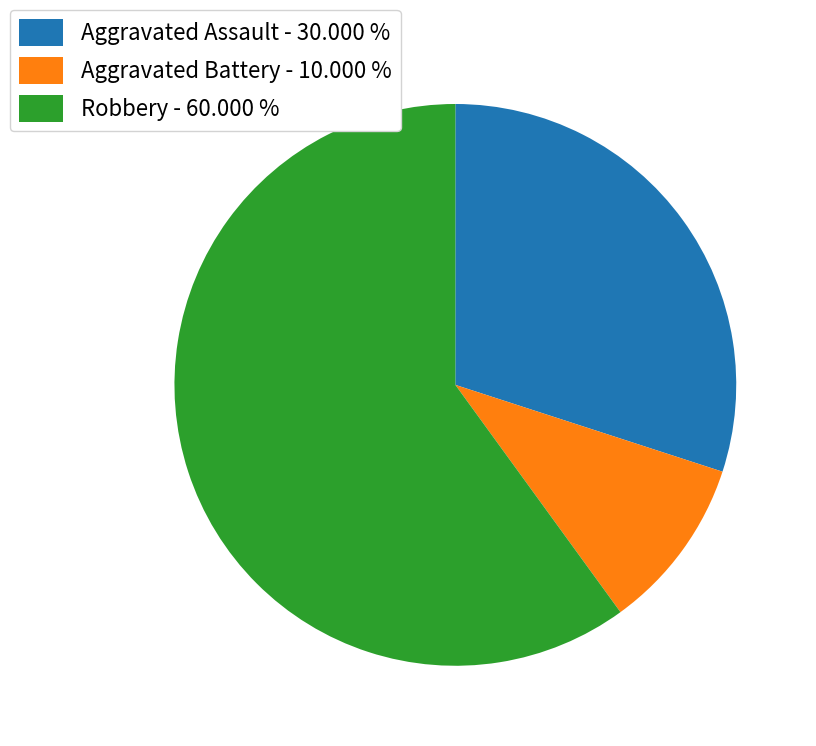

Combined, do Robbery and Aggravated Battery account for over 50%?

Yes